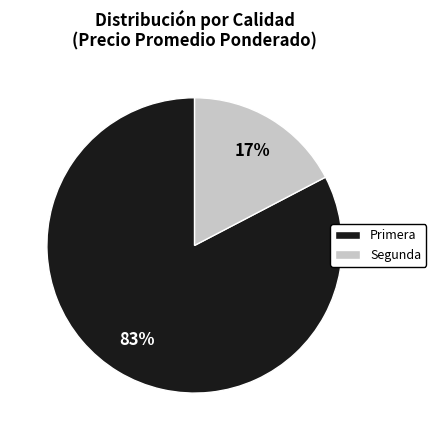

To the nearest percent, what is the average slice percentage?

50%